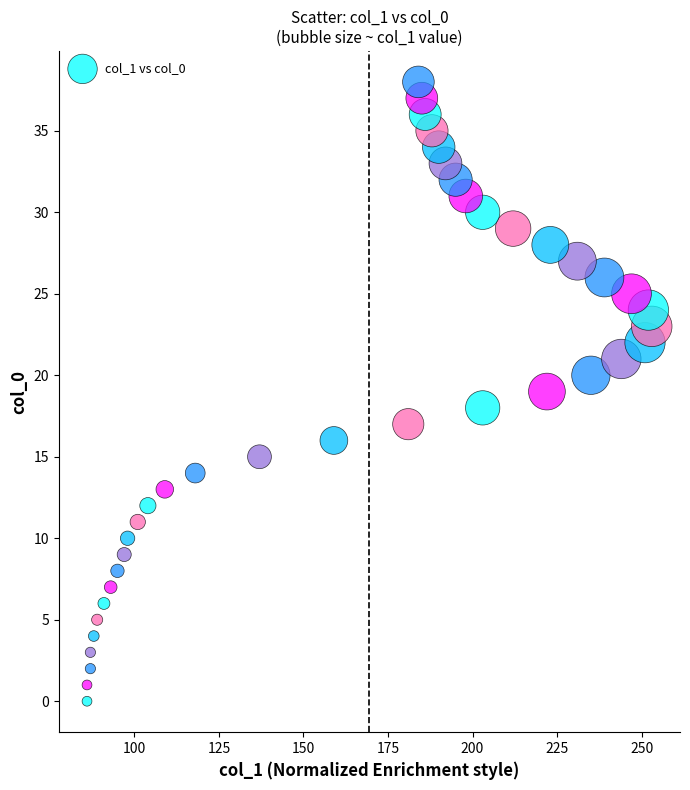

What is the range of Y values (max minus min)?

38